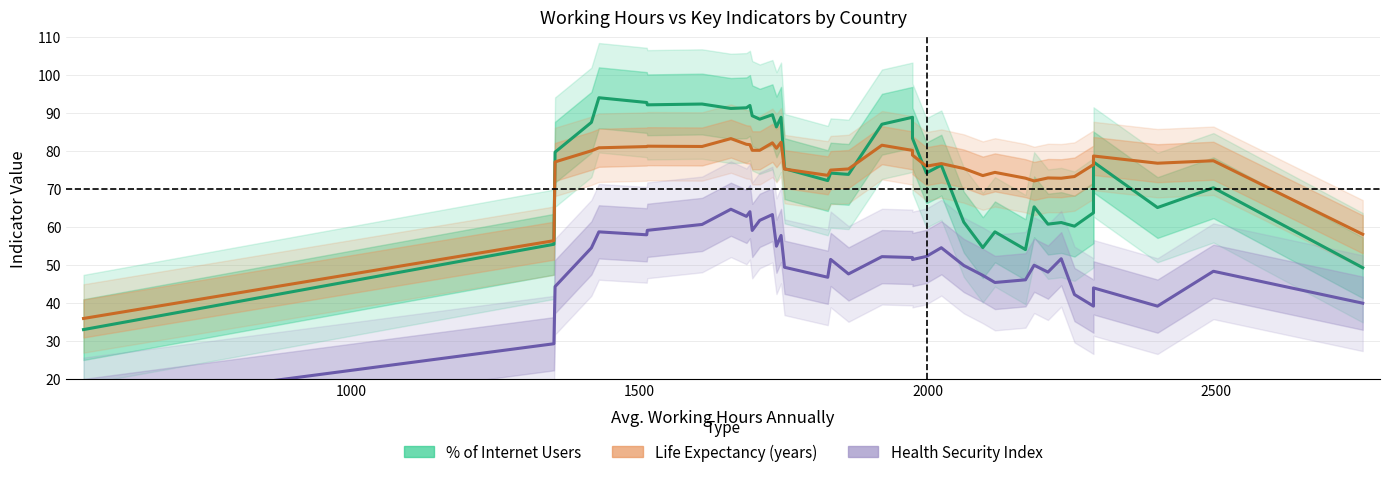

What is the difference between the maximum and second lowest values in the Health Security Index series?

35.4